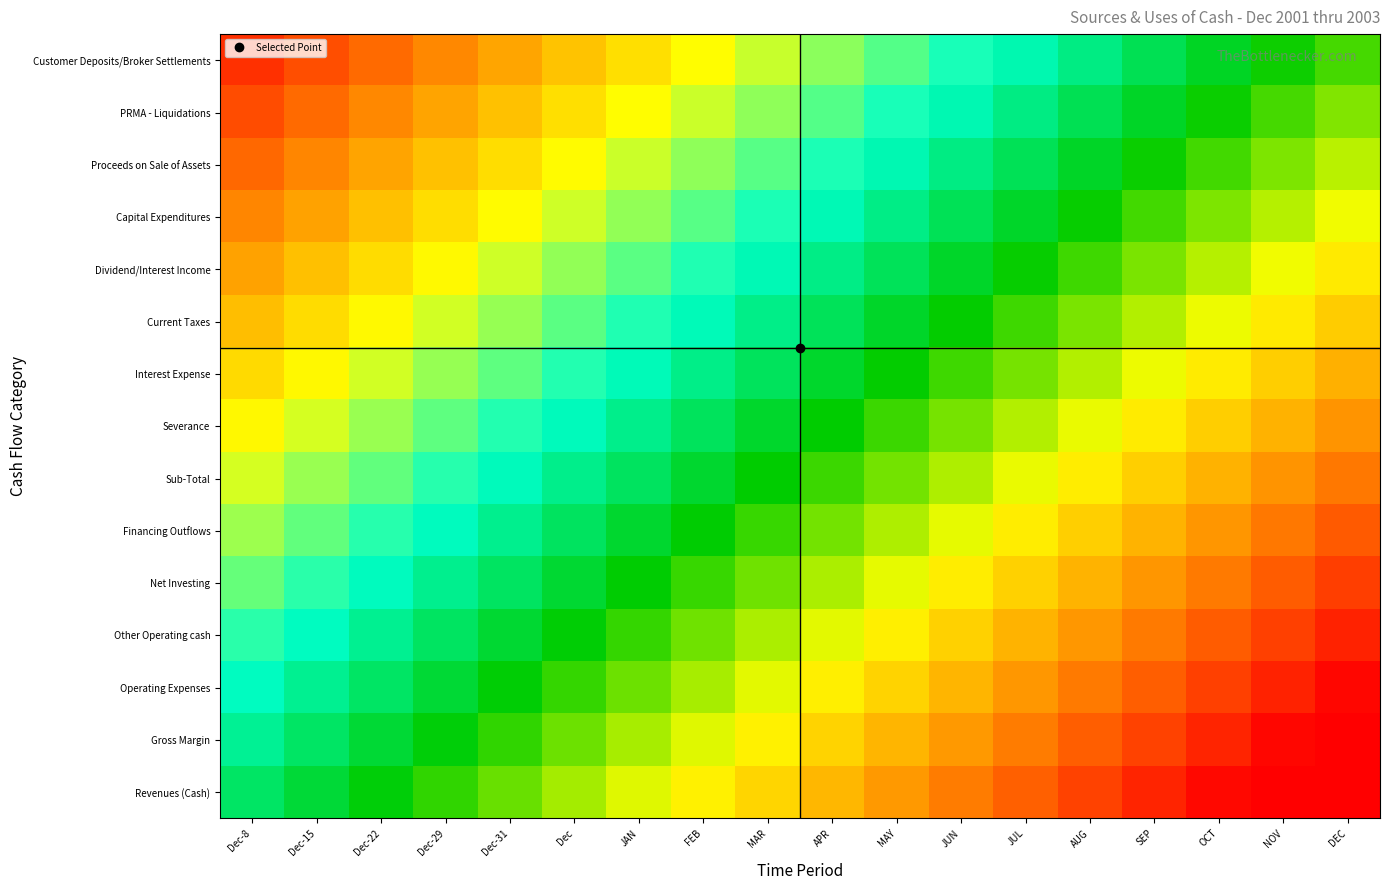

What is the spread (max minus min) of values at DEC?

0.8